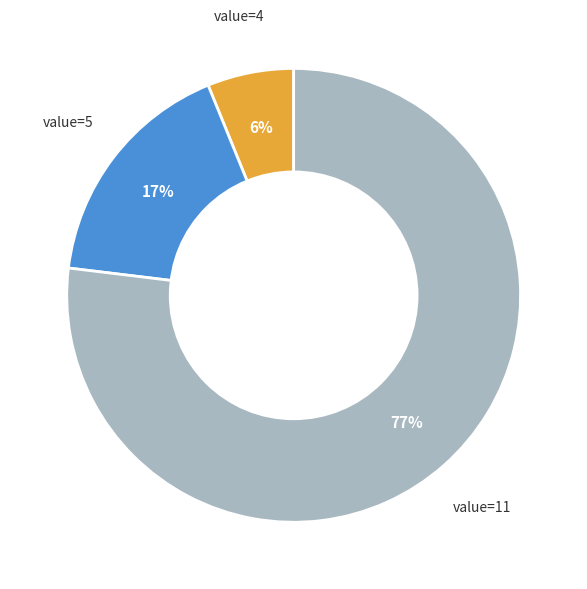

Is it true that value=4 is 6% of the pie?

True